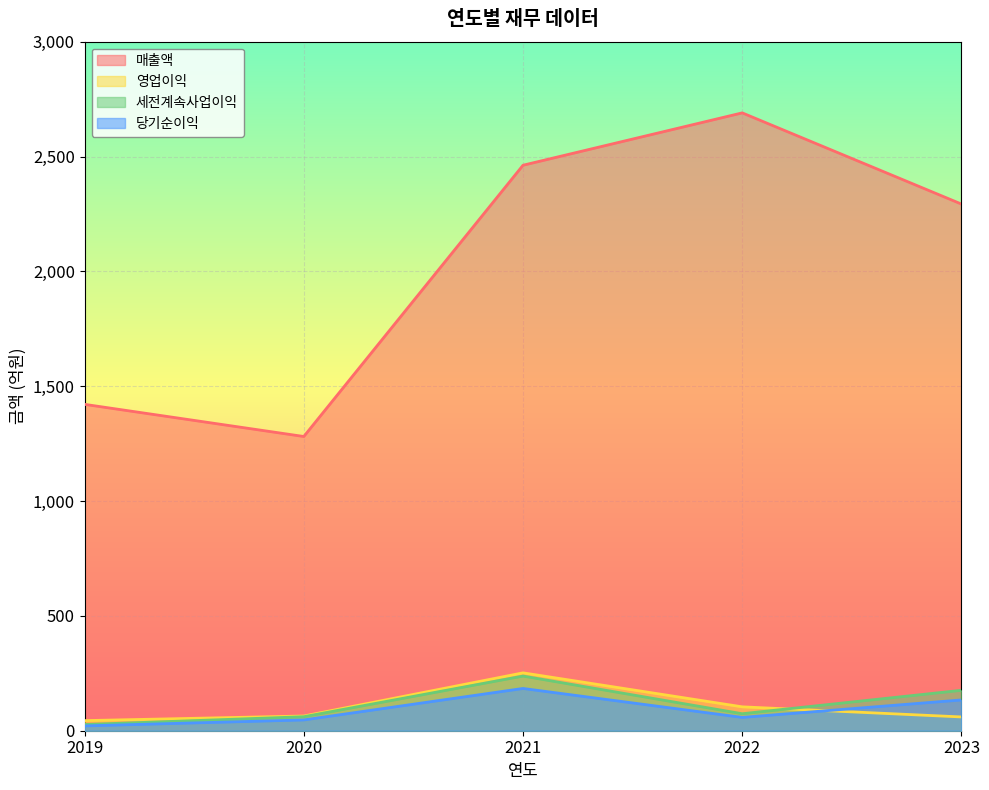

True or false: 세전계속사업이익 and 당기순이익 intersect in this chart.

False